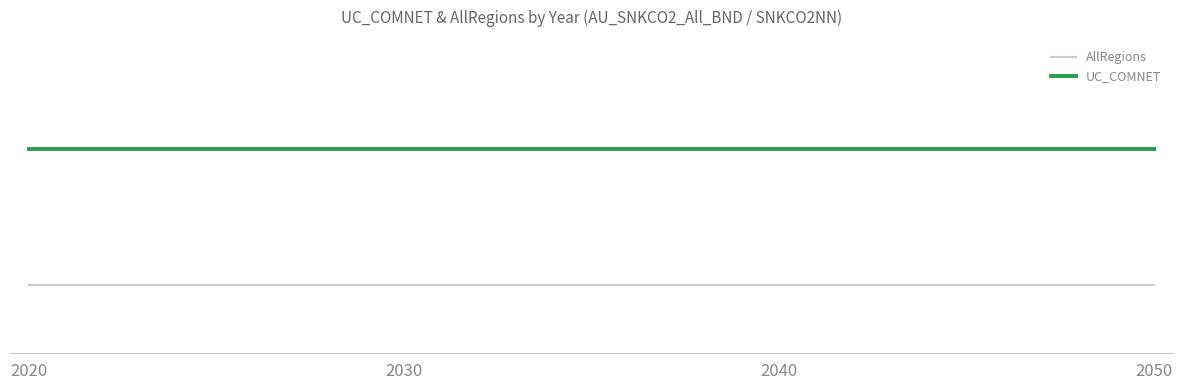

What is the lowest value of the UC_COMNET series?

1